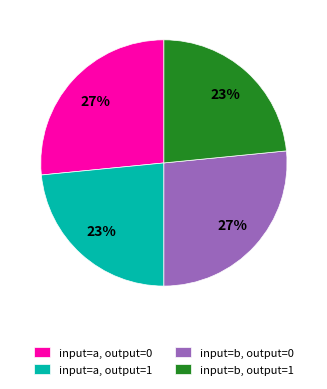

To the nearest percent, what percentage of the pie is input=a, output=0?

27%